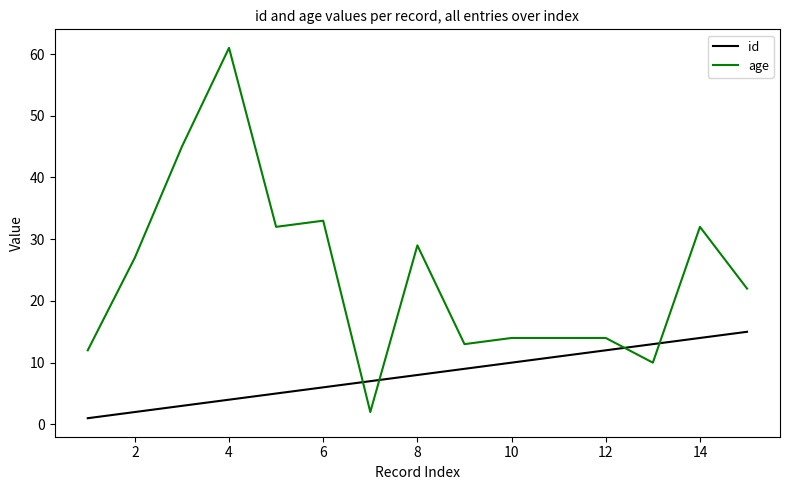

Which series ends up on top after the final intersection of age and id?

age